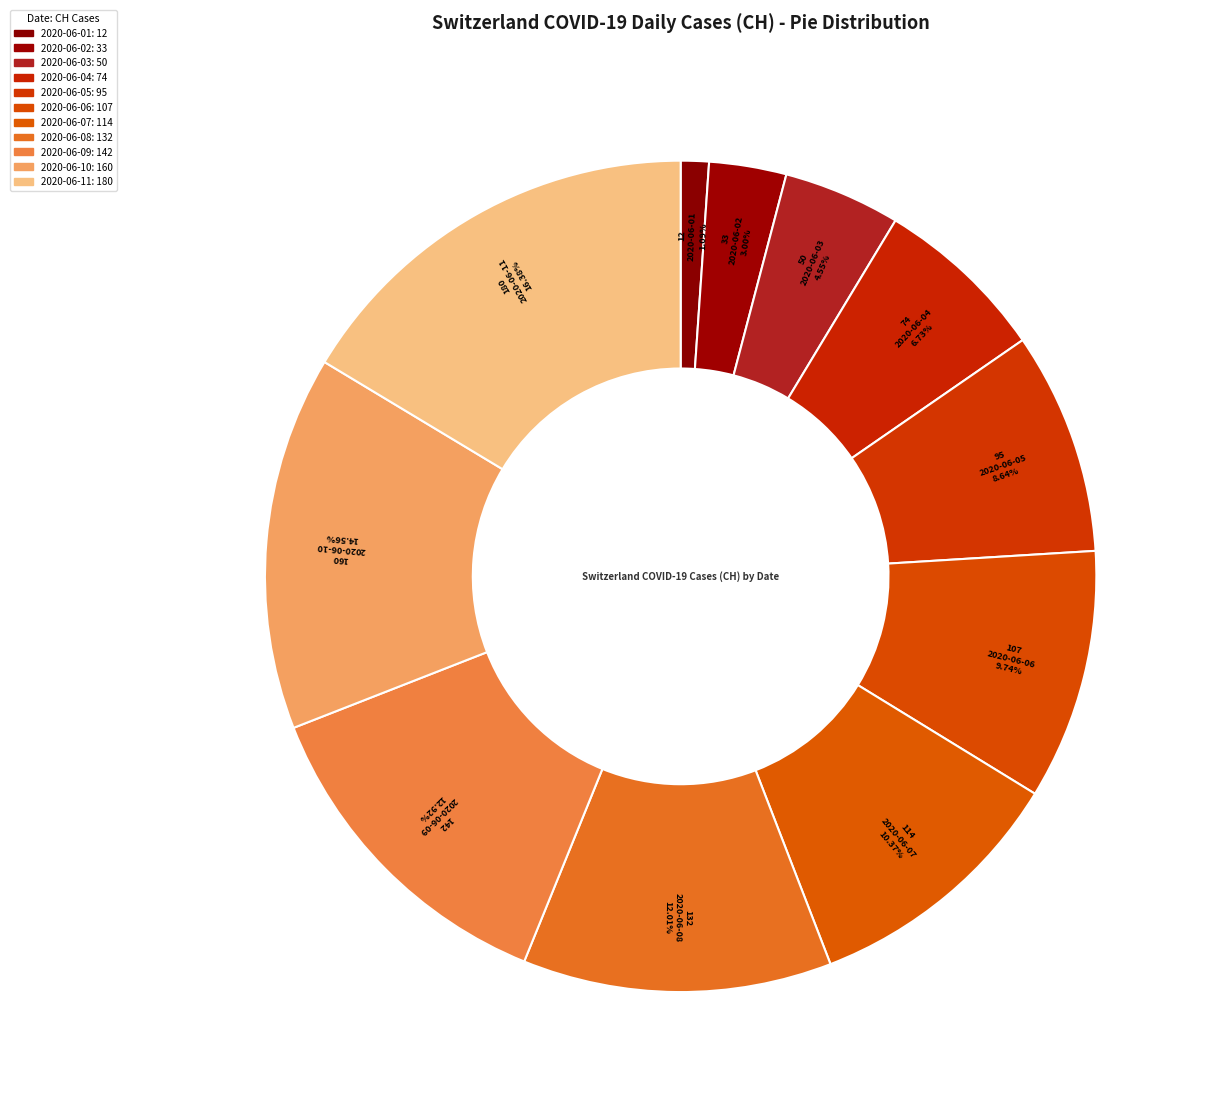

How many slices are in this pie chart?

11